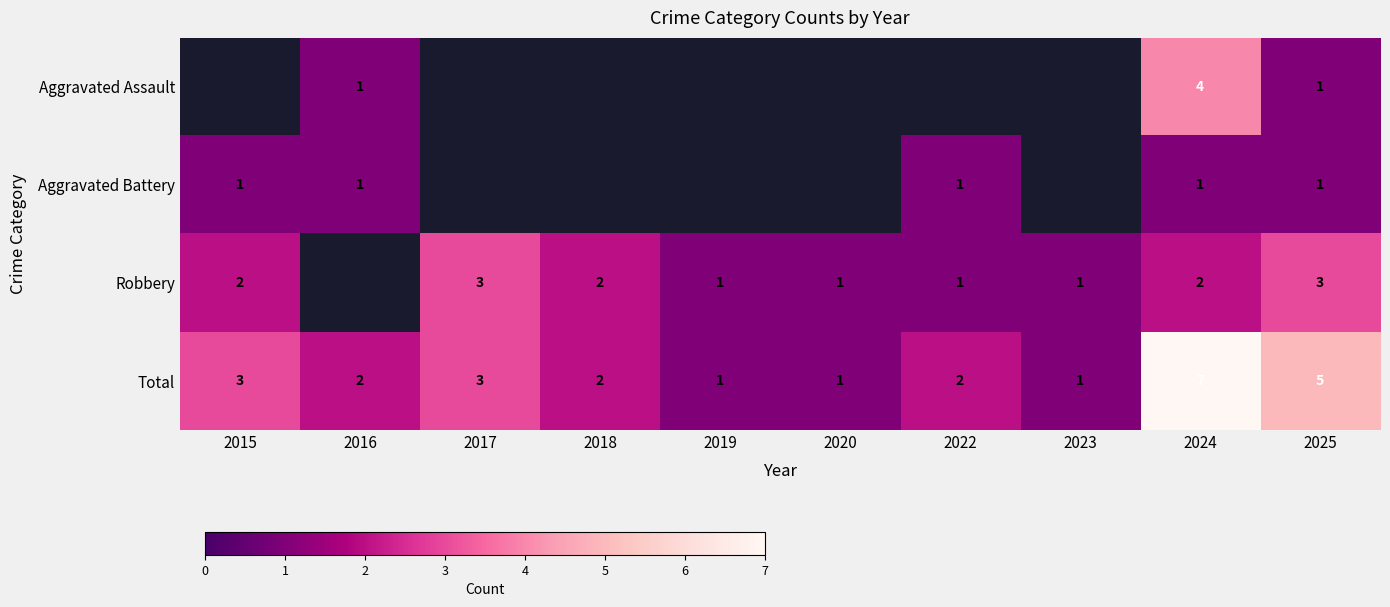

What is the sum of the Total values at 2017 and 2019?

4